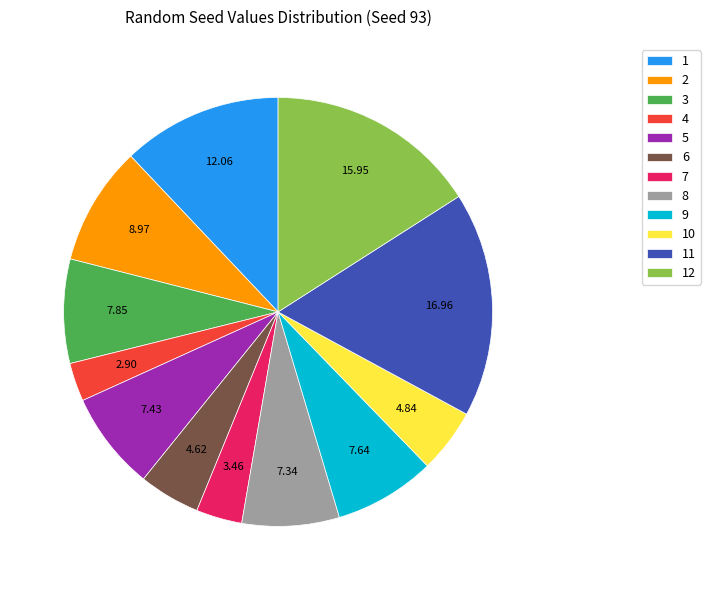

Does any single category account for the majority?

No